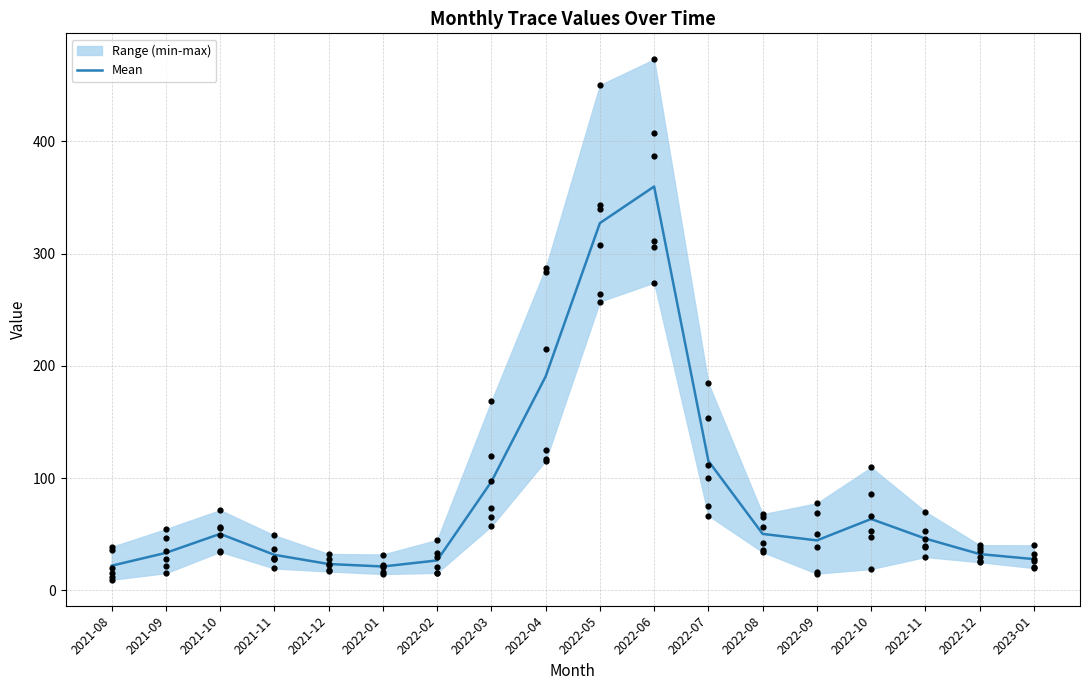

Approximately how many times larger is the value at 2022-08 compared to 2022-05?

0.2